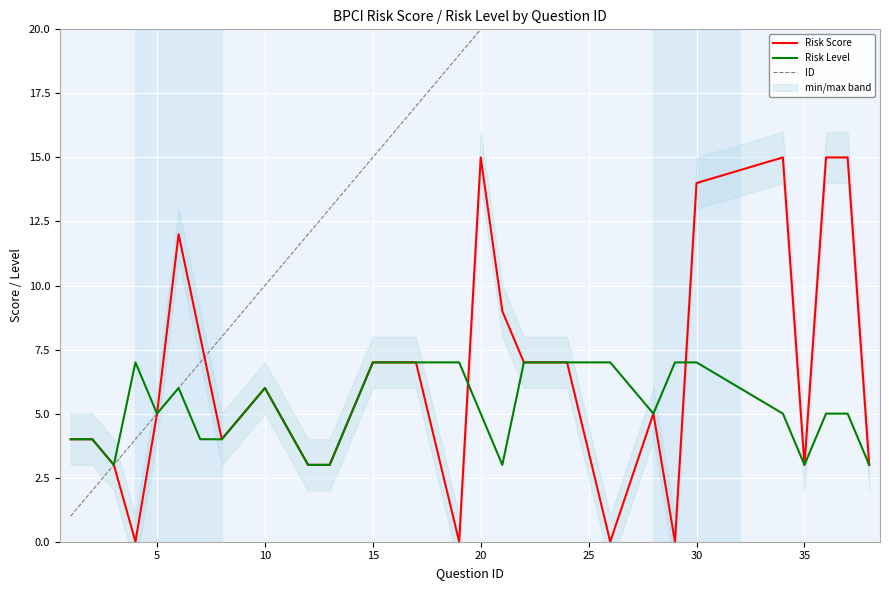

The value of Risk Score at 10 is 6. True or false?

True